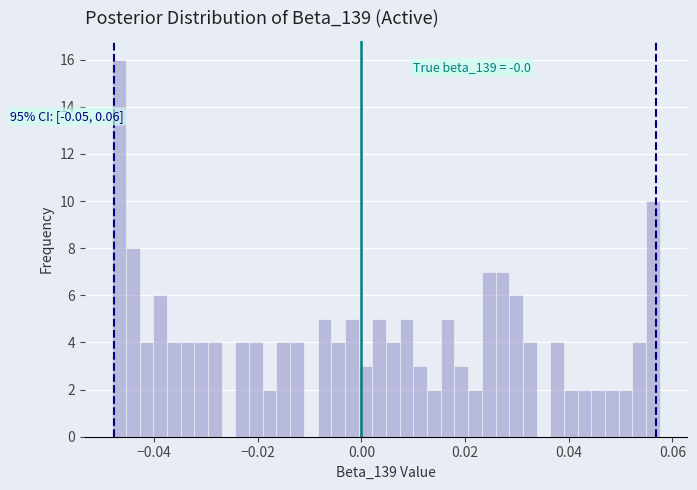

Around what value on the x-axis is the tallest bar? Give the approximate position of its centre, as read against the axis.

-0.046